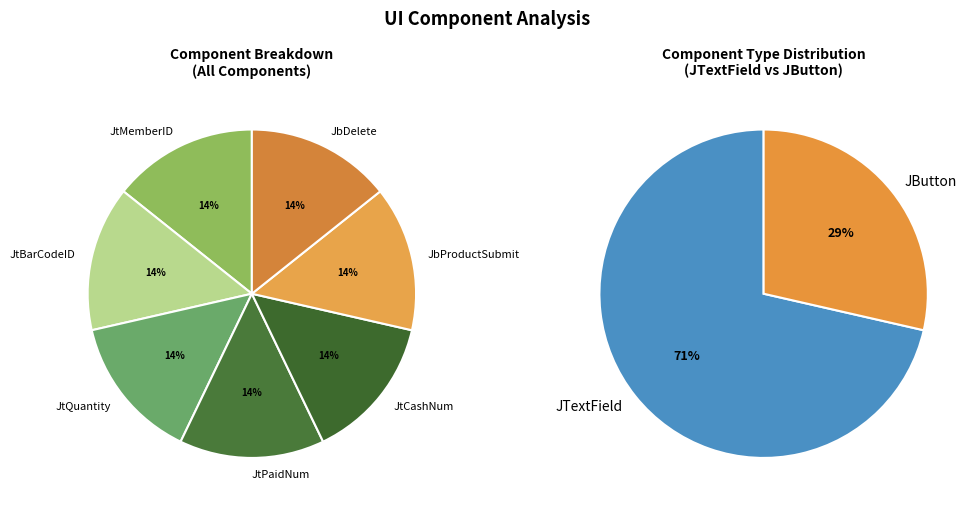

What percentage is the JButton slice, to the nearest percent?

29%